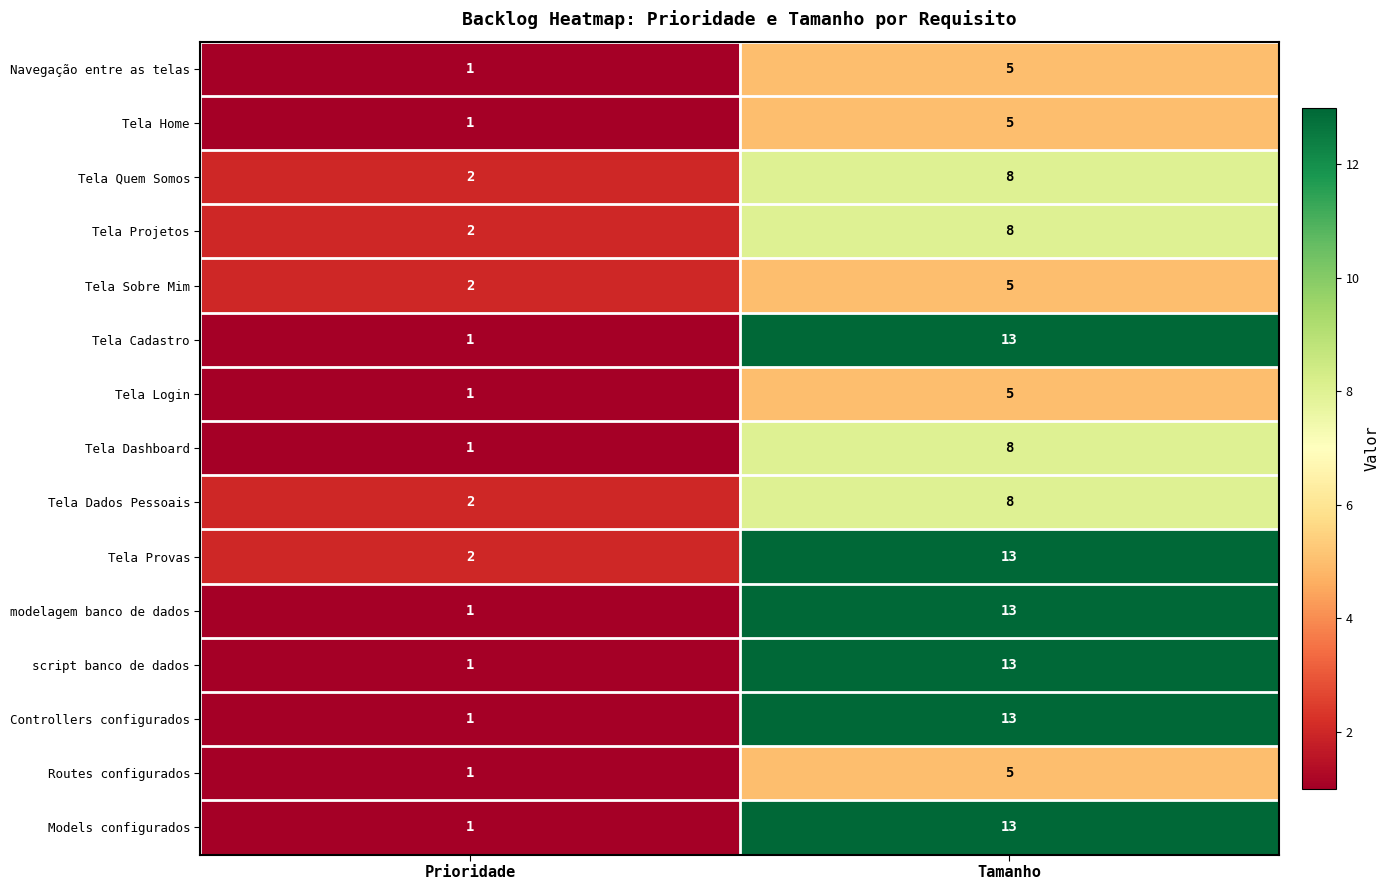

What is the difference between the highest and lowest values at Prioridade?

1